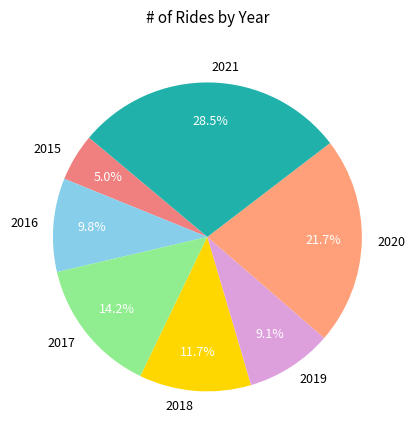

What is the ratio of the value at 2018 to the value at 2020?

0.5